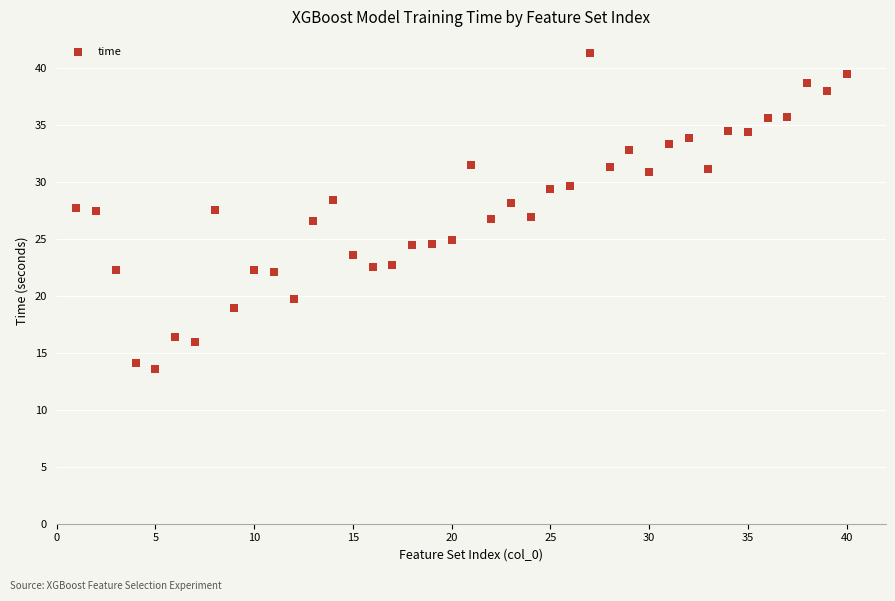

What is the range of X values (max minus min)?

39.0